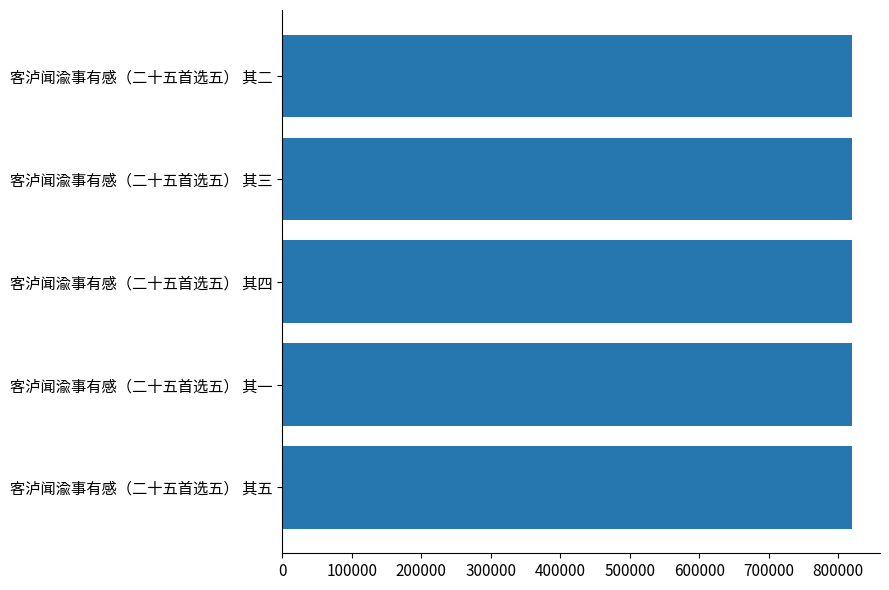

Read the value at 客泸闻渝事有感（二十五首选五） 其二.

819287